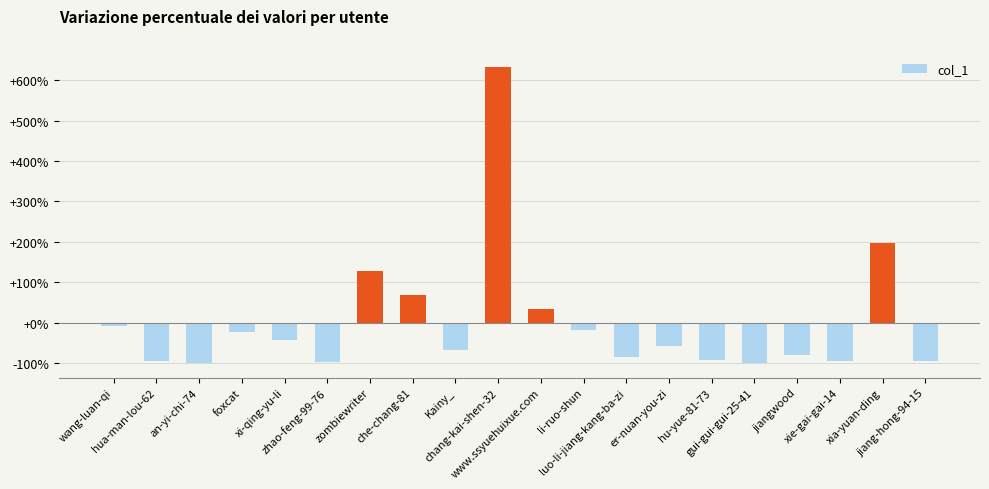

Count the number of categories in the chart.

20